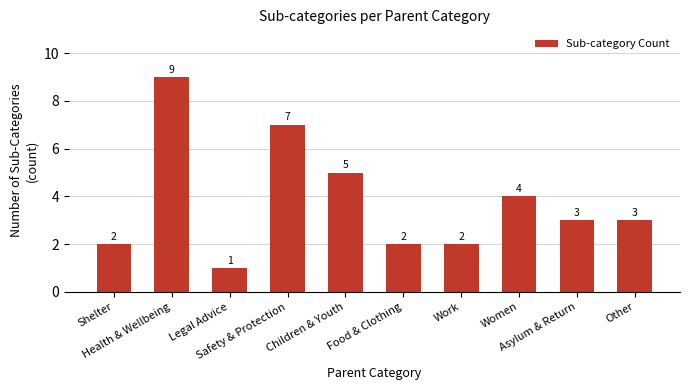

What is the greatest value displayed?

9